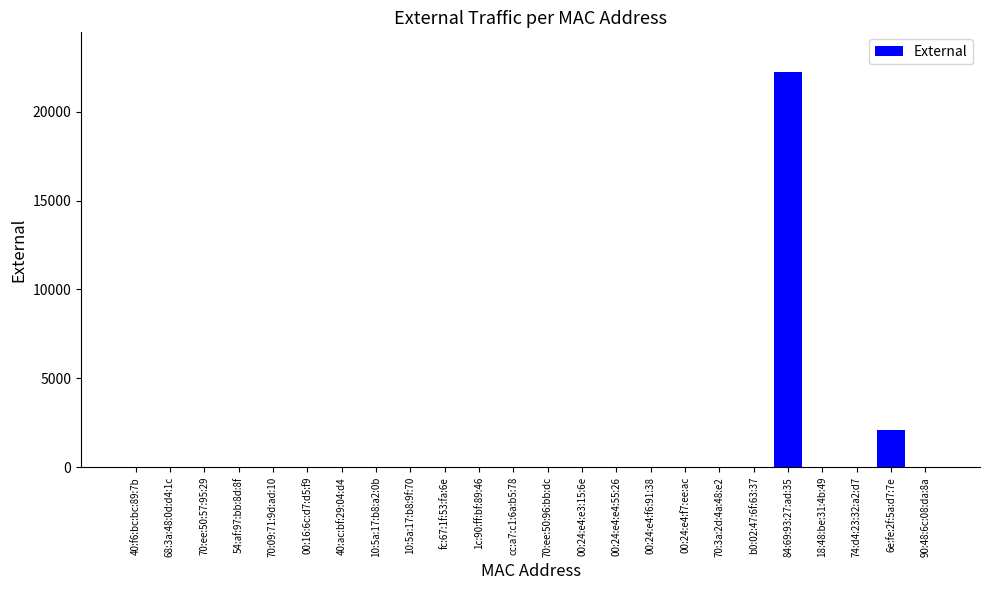

What is the change in value from 70:ee:50:96:bb:dc to 84:69:93:27:ad:35?

+22236